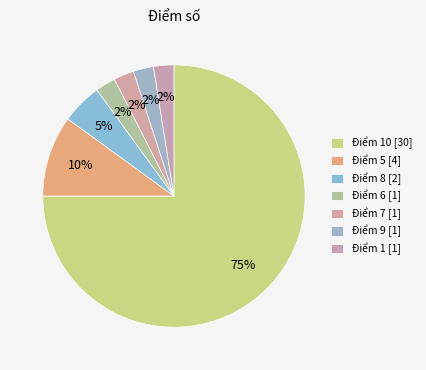

Which slice is the largest?

10